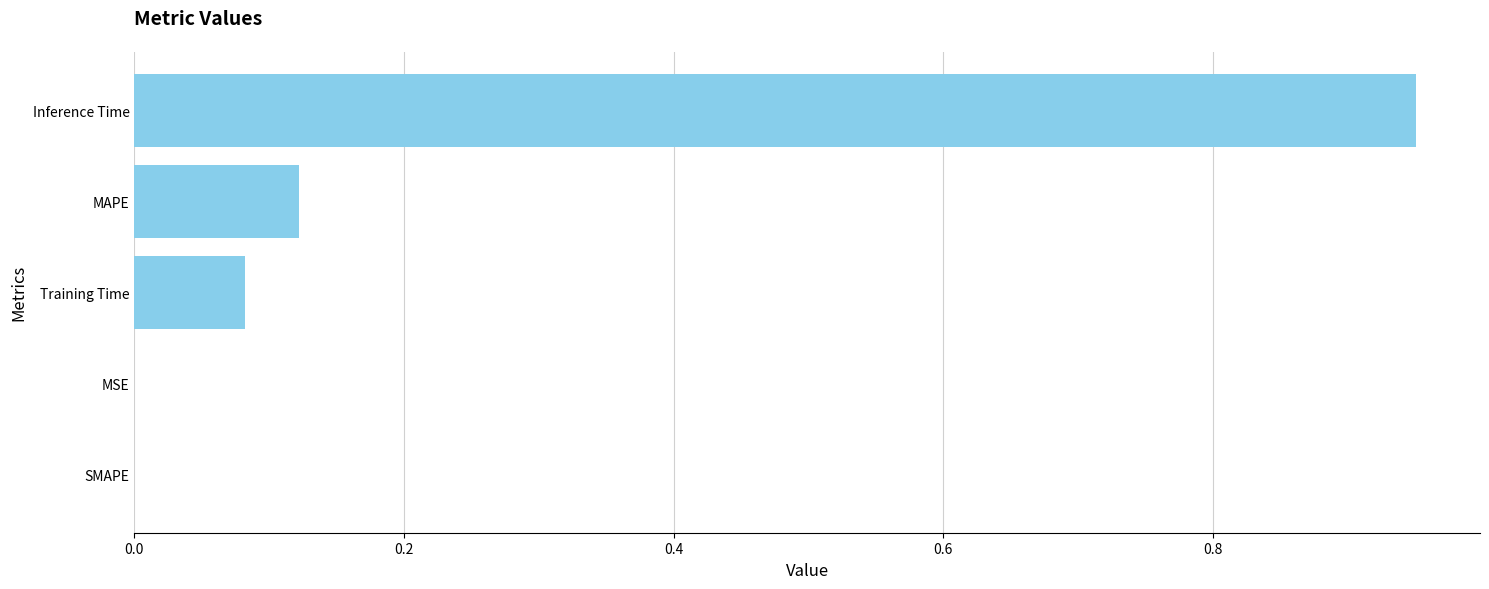

Which label corresponds to the largest value in the chart?

Inference Time